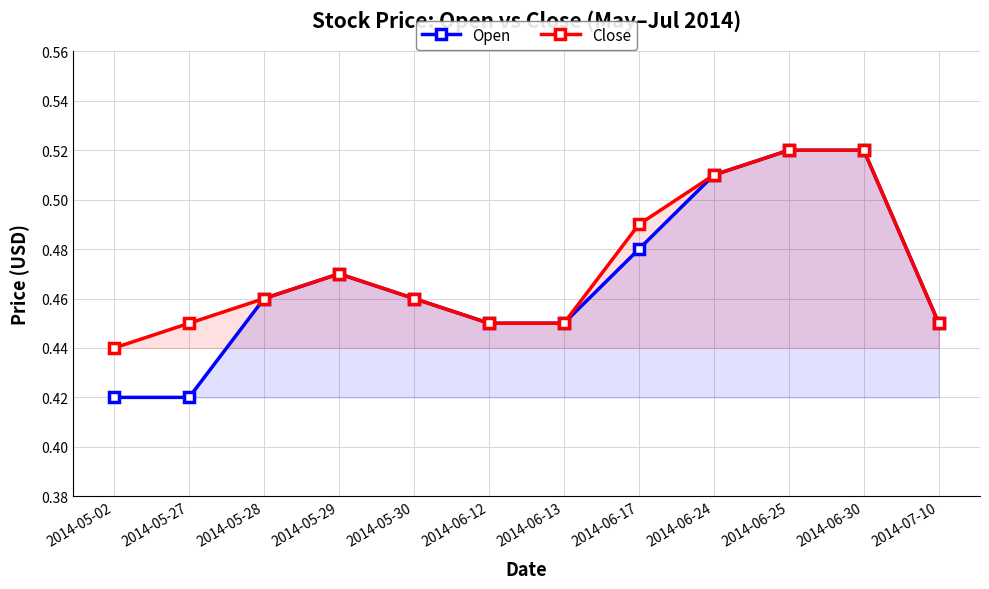

What is the greatest value displayed?

0.5